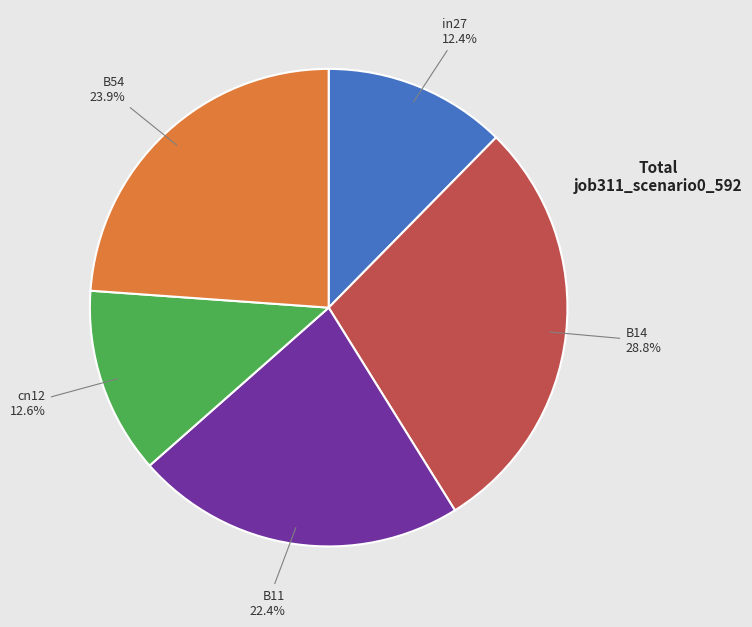

Which category has the biggest portion of the pie?

B14